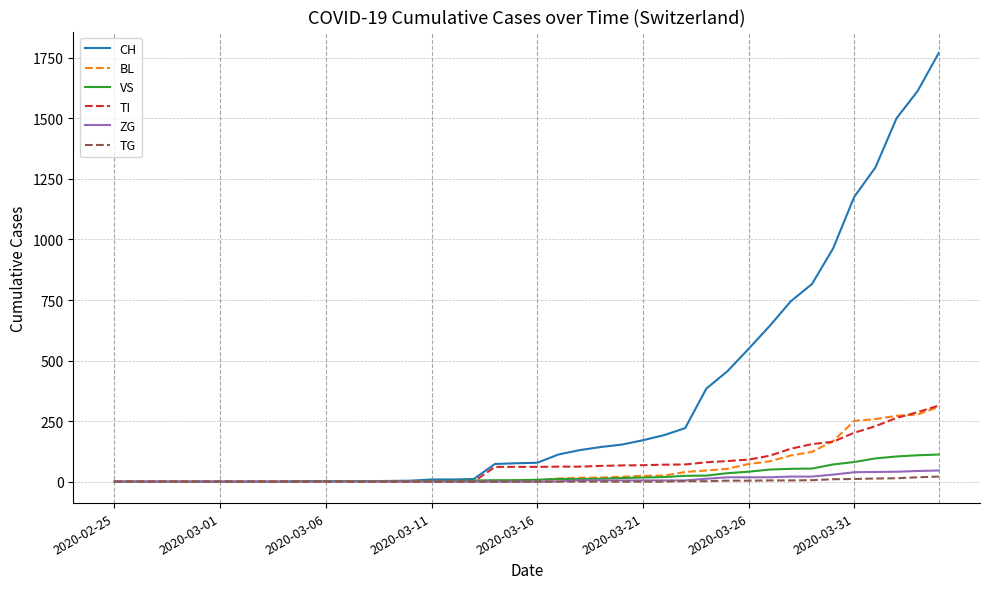

Which series has the largest total across all categories?

CH